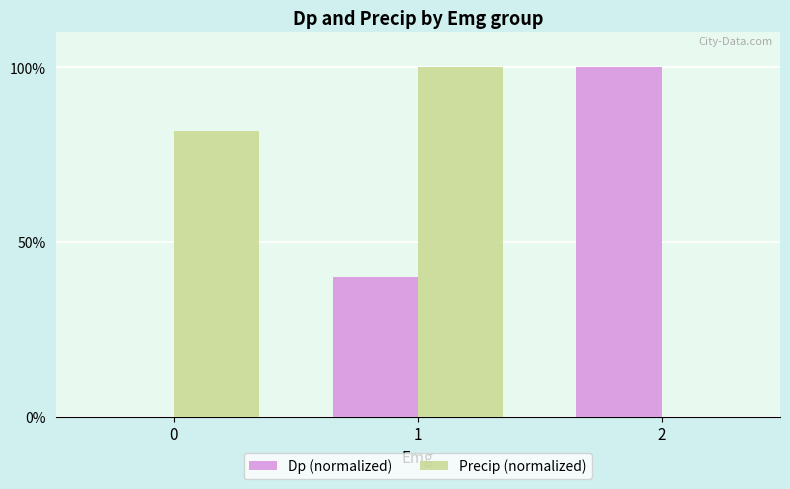

The Dp (normalized) series shows 0.0 at 0. True or false?

True